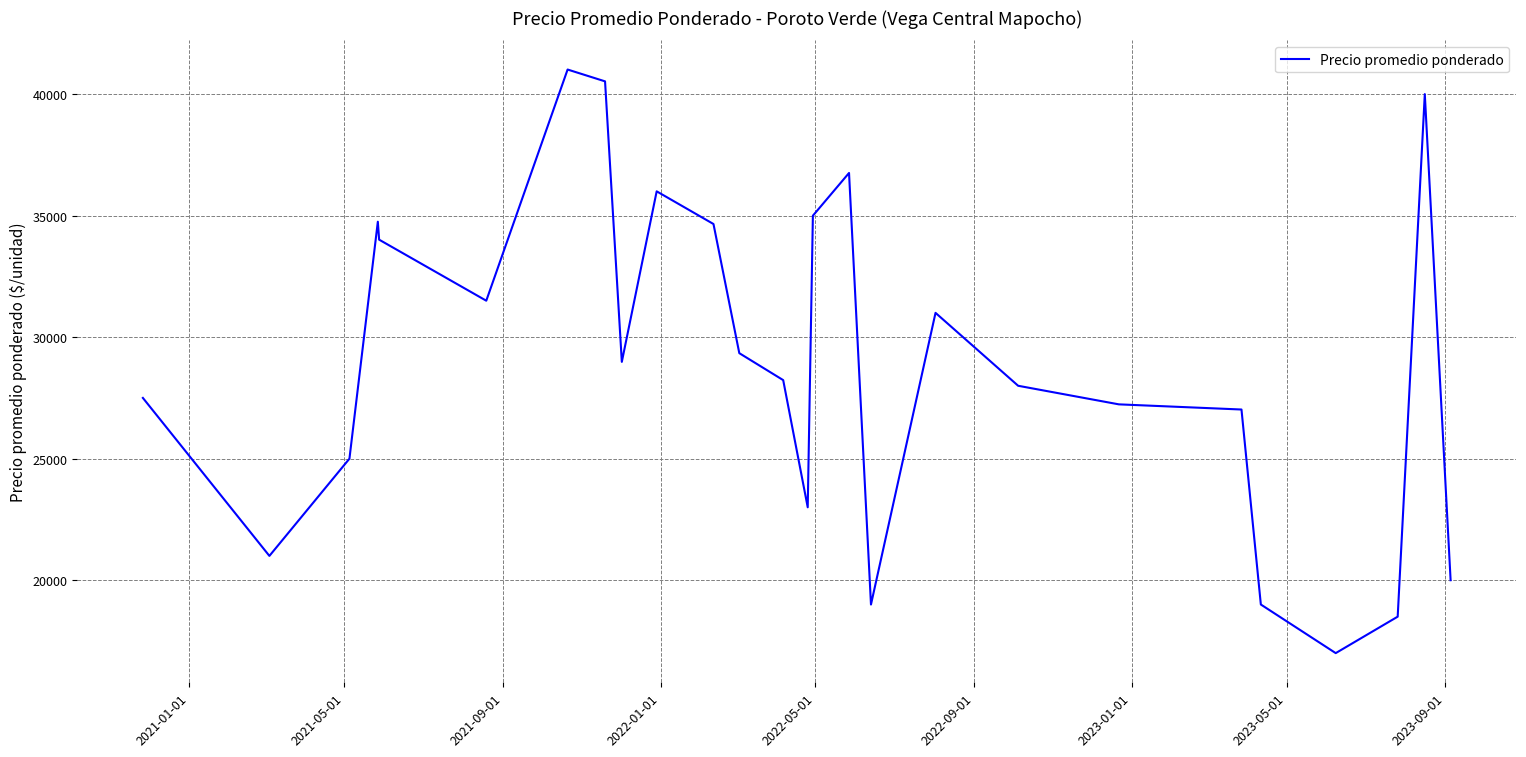

What is the difference between the maximum and minimum values?

24011.5